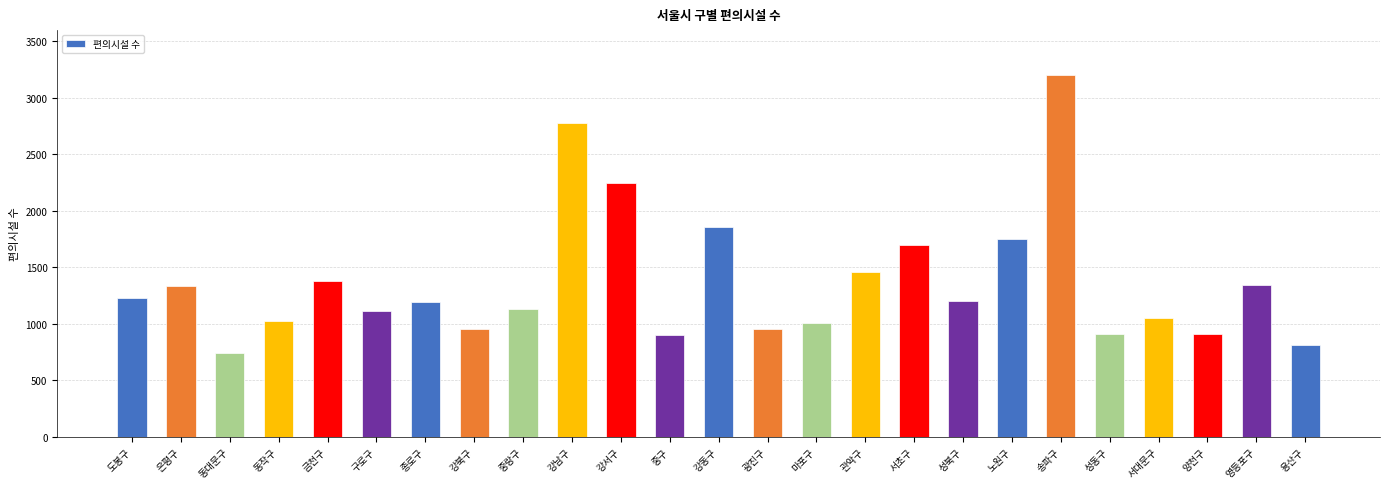

What is the ratio of the value at 동대문구 to the value at 노원구?

0.4